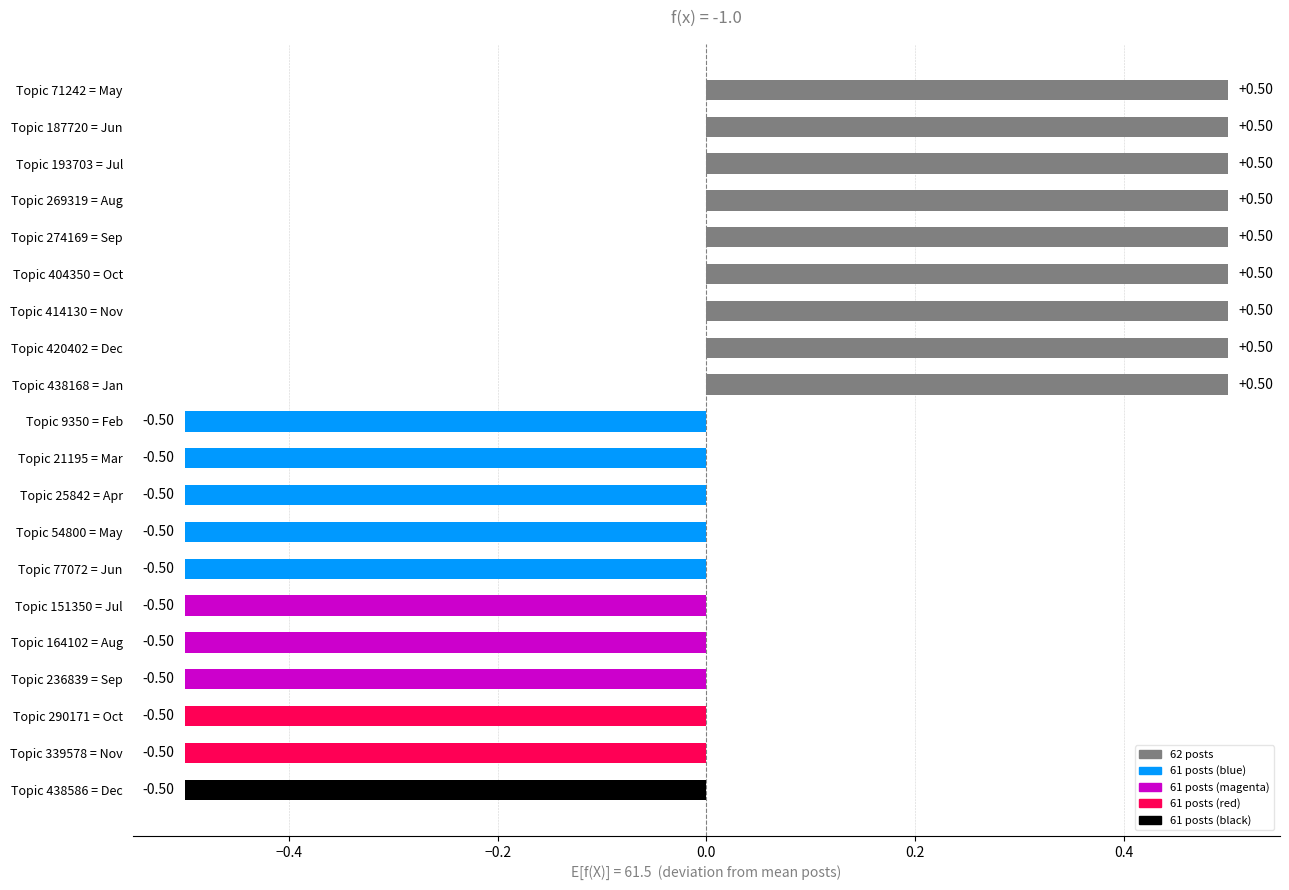

What is the label of the 1st bar from the right?

Dec